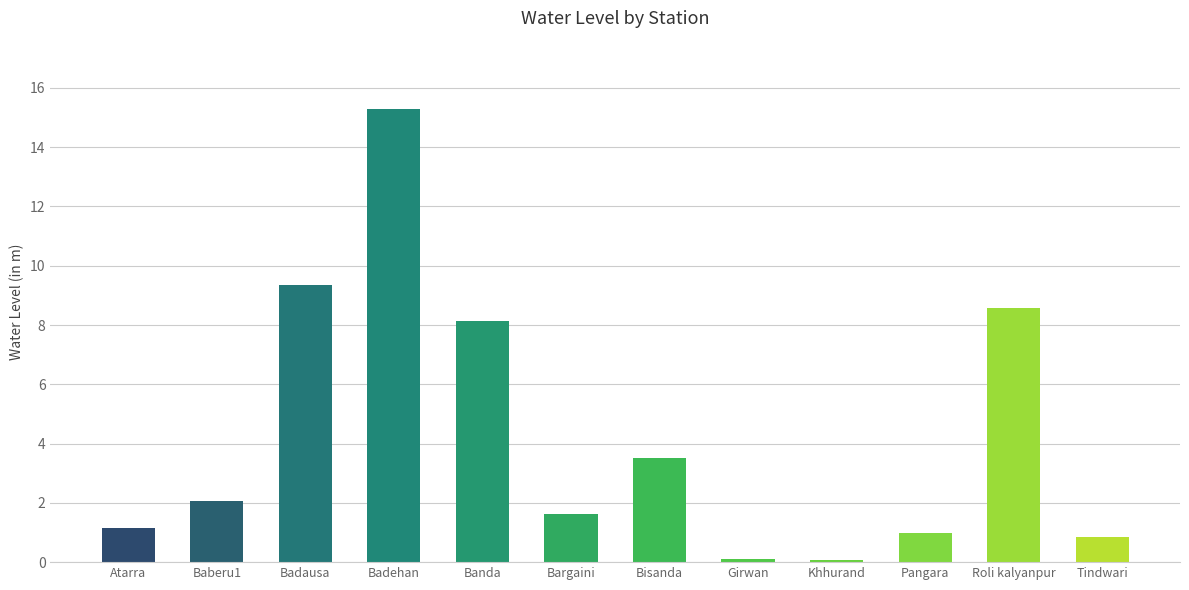

How many values exceed 2?

6